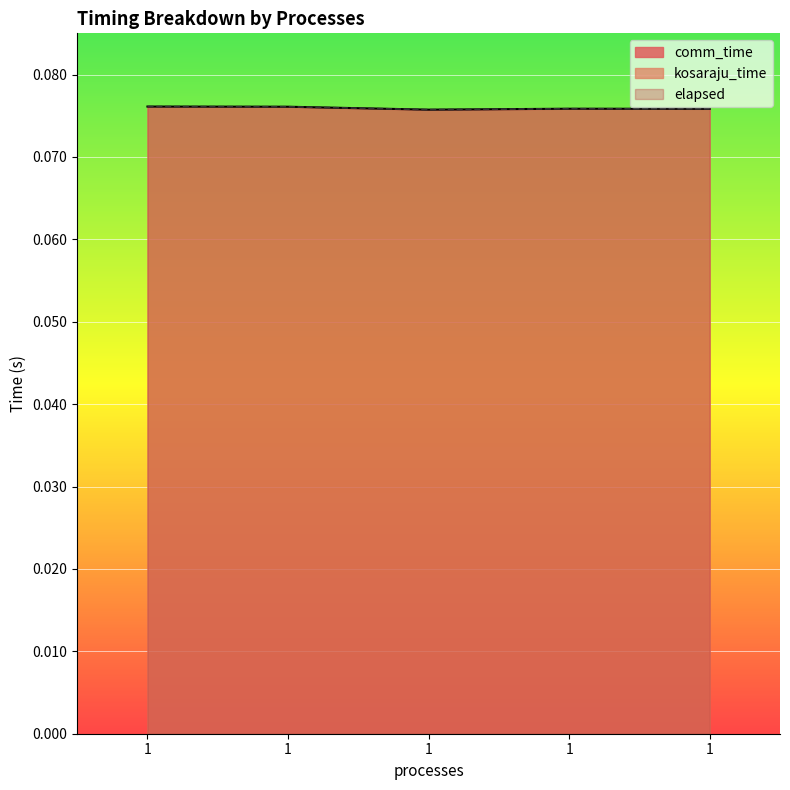

What is the value of the kosaraju_time point at the 1st from the left?

0.1